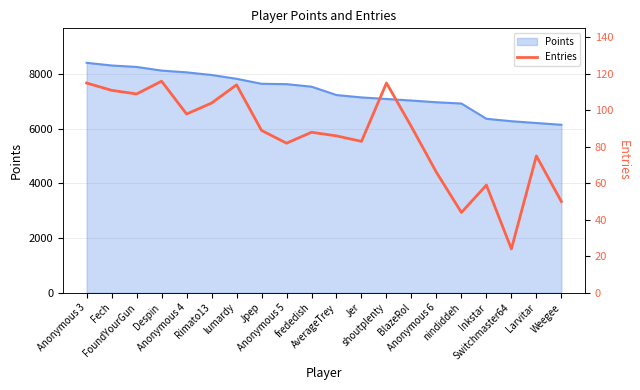

True or false: the data has more than 2 interior local peaks.

True